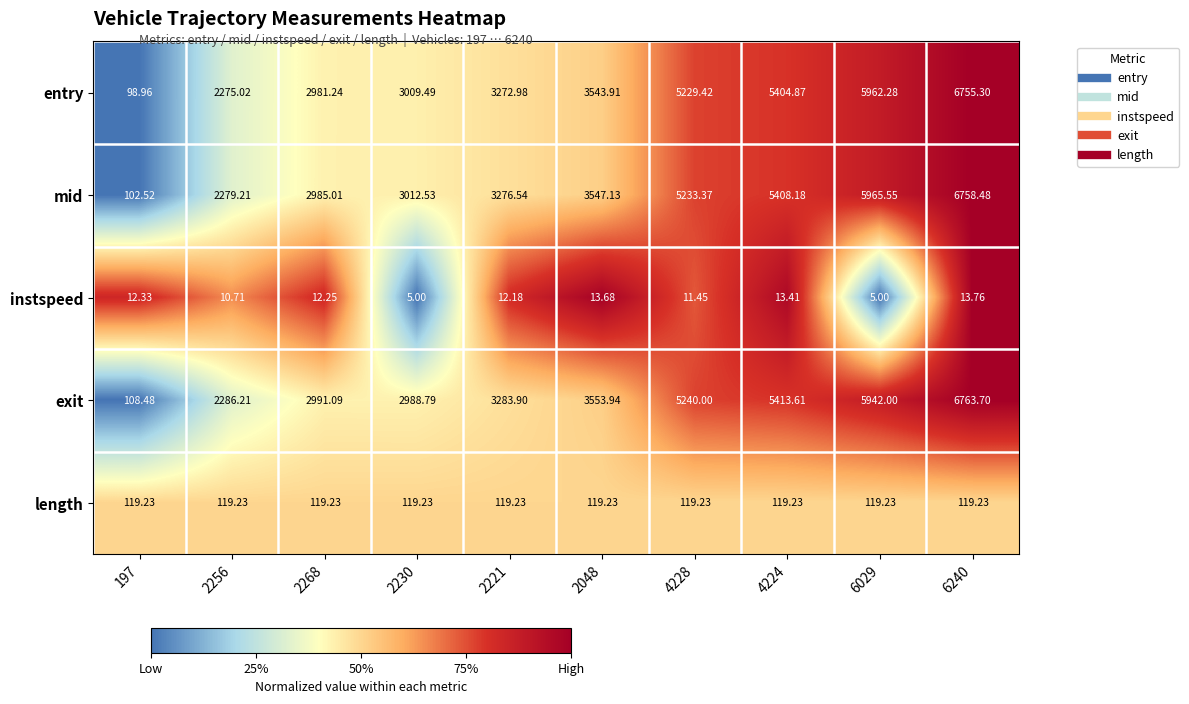

Rank the series by their maximum value, from lowest to highest.

instspeed, length, entry, mid, exit